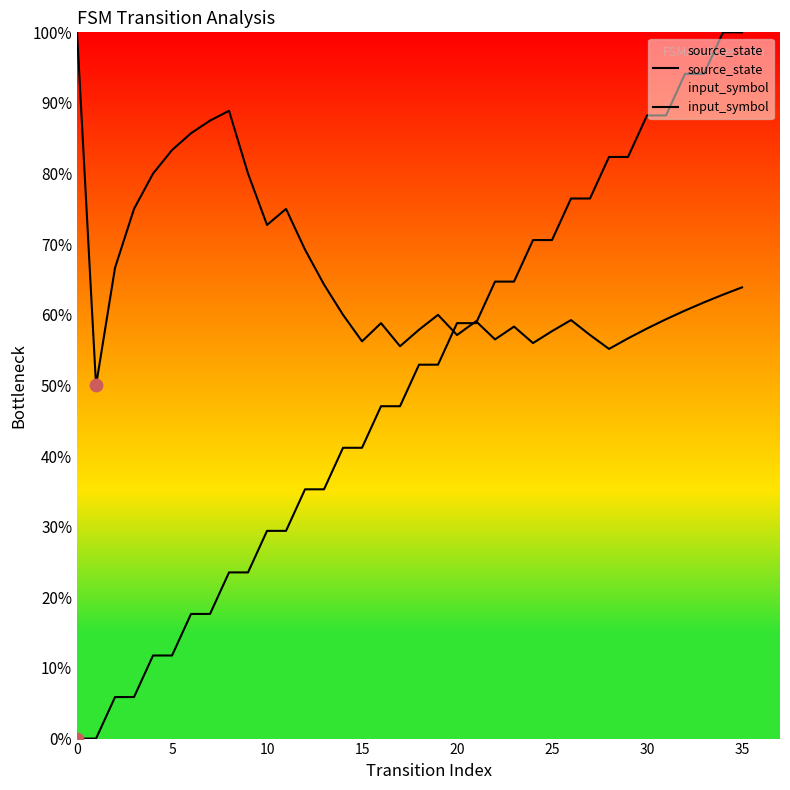

Which series has the largest total across all categories?

input_symbol